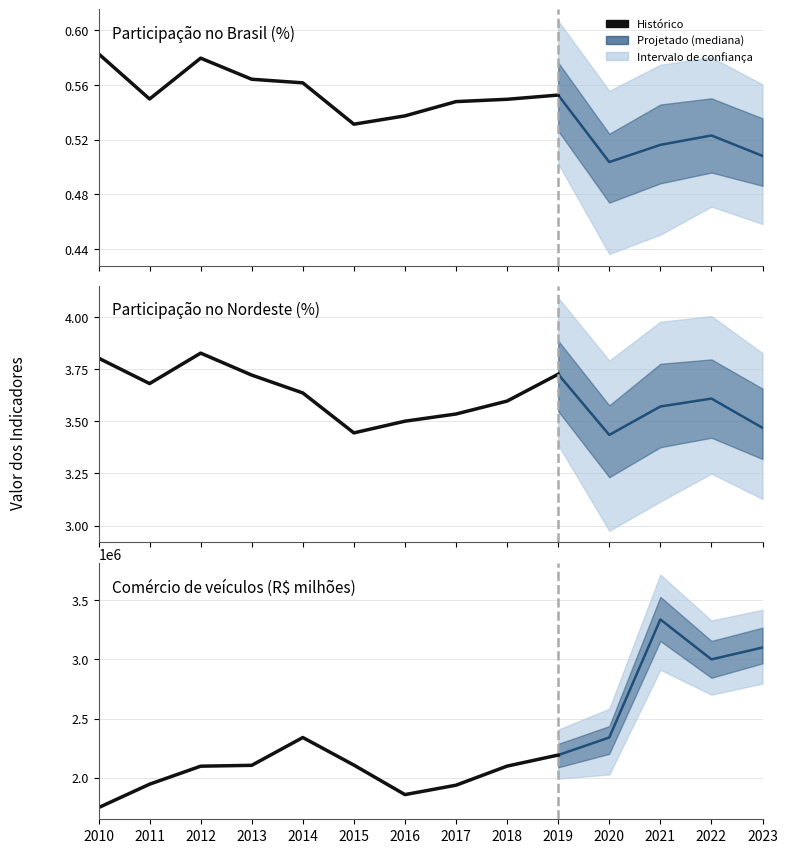

At 2022, list the series in order from smallest to largest.

Participação no Brasil (%), Participação no Nordeste (%), Comércio de veículos (R$ milhões)